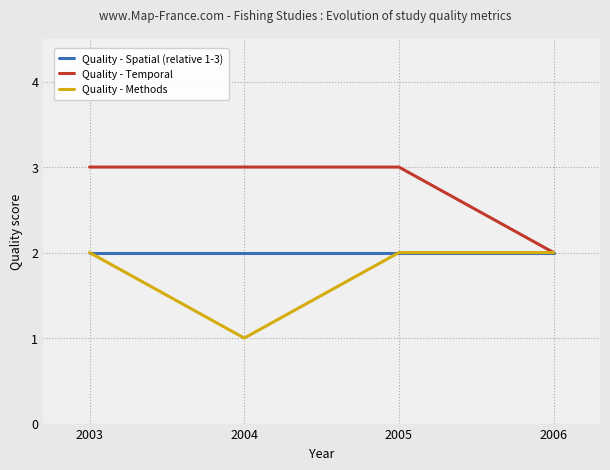

The value of Quality - Temporal at 2004 is 5. True or false?

False